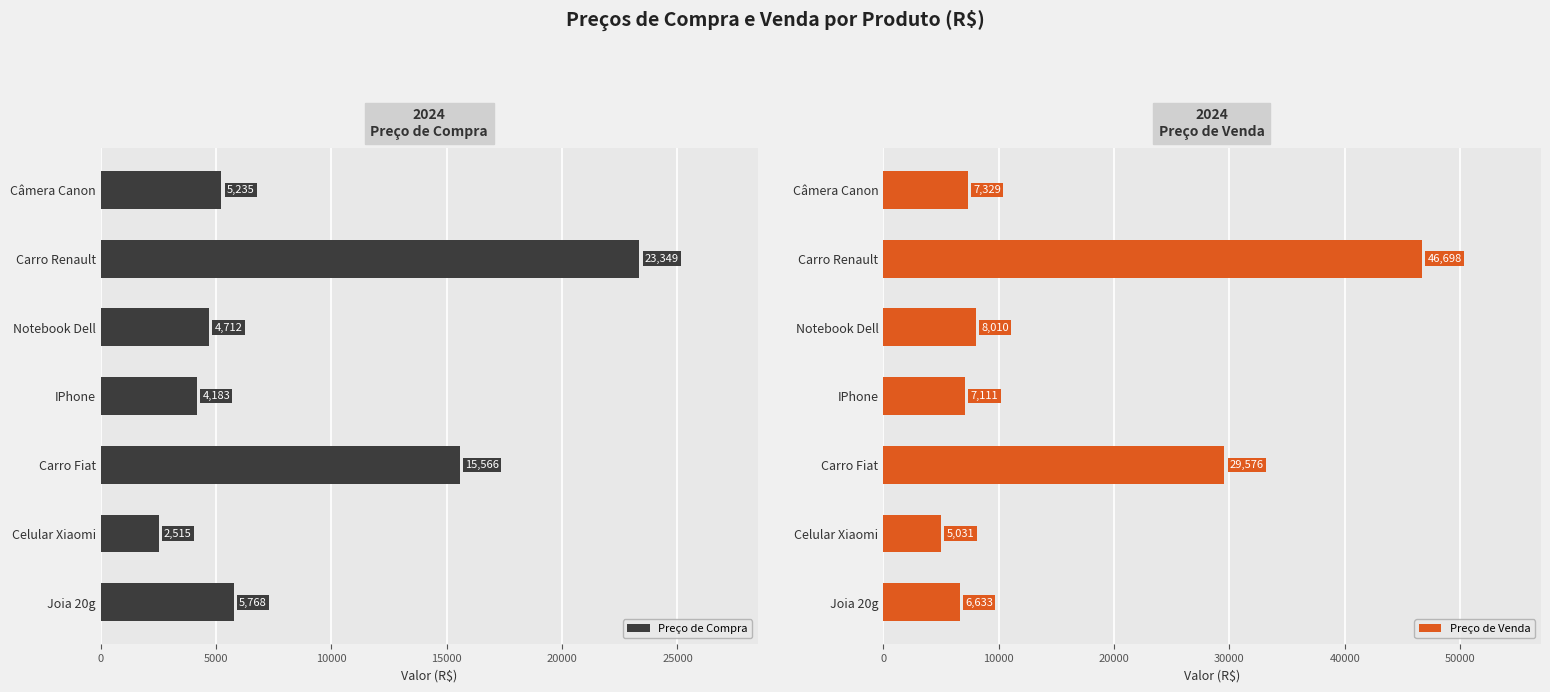

Which series has the widest spread of values?

Preço de Venda